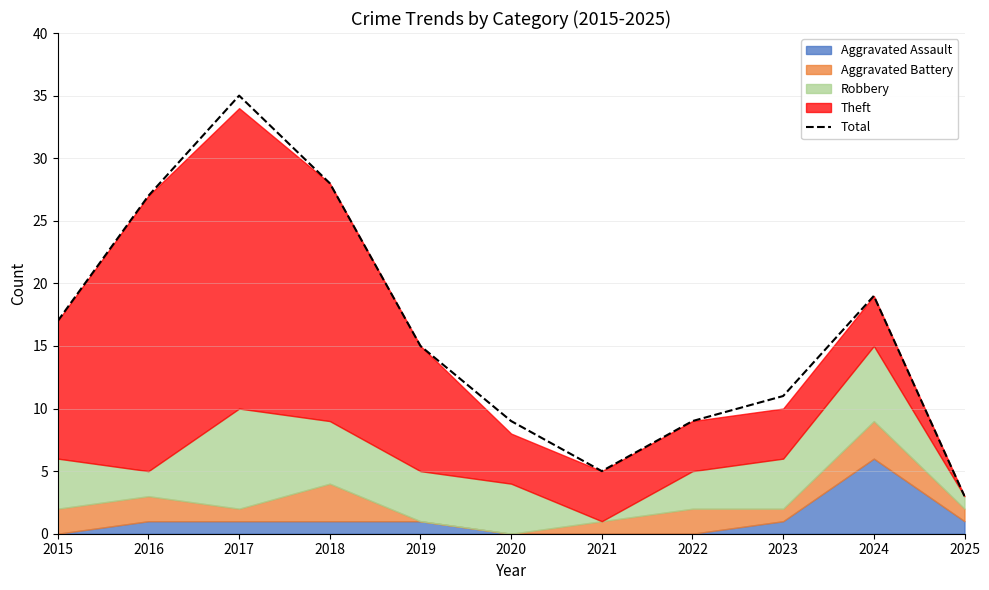

How many data points are above 15?

5